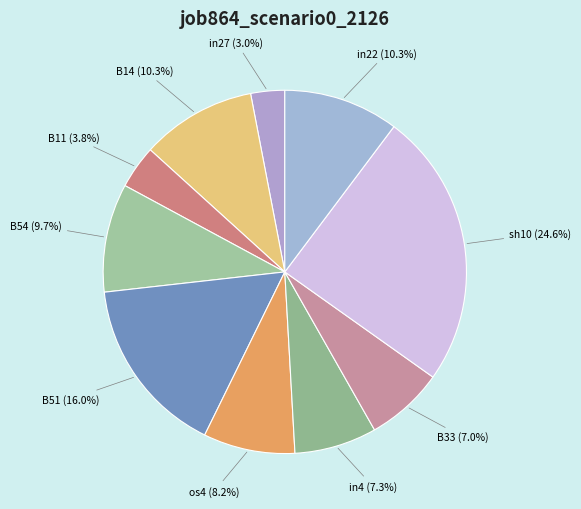

Rank the categories by value from lowest to highest.

in27, B11, B33, in4, os4, B54, B14, in22, B51, sh10